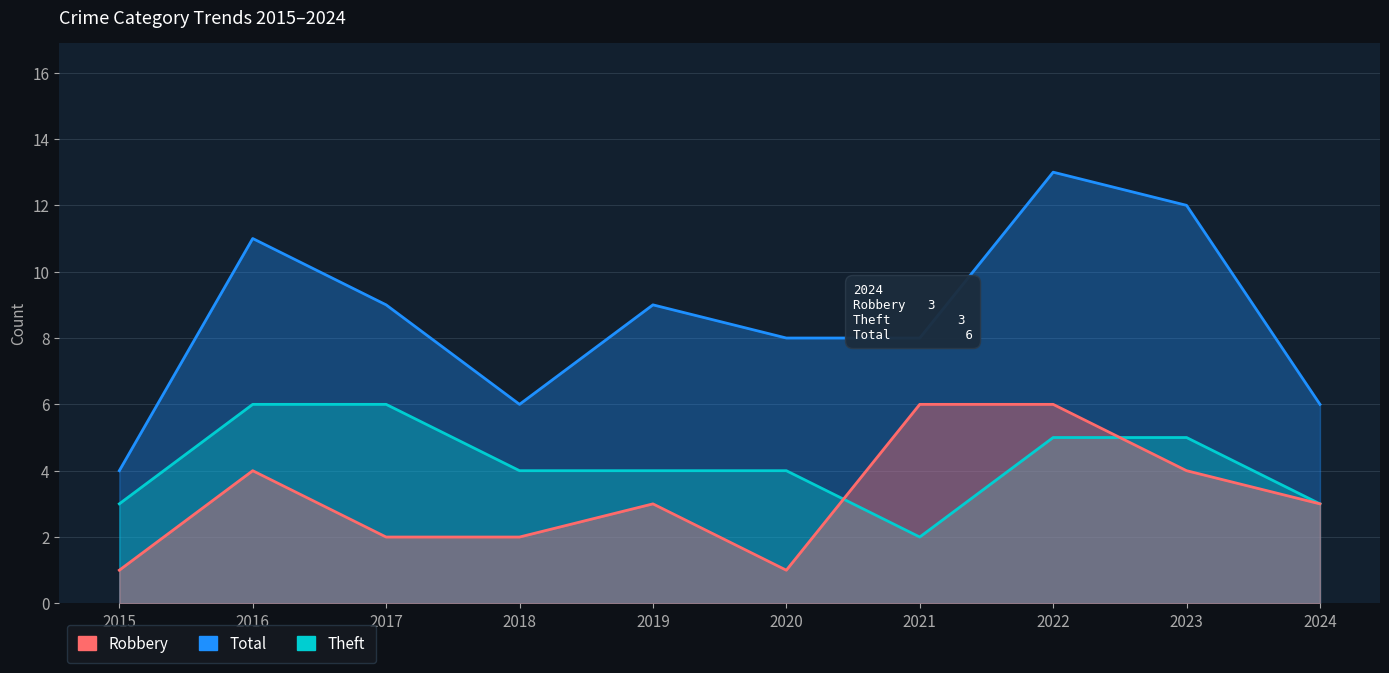

What is the maximum value shown in the chart?

13